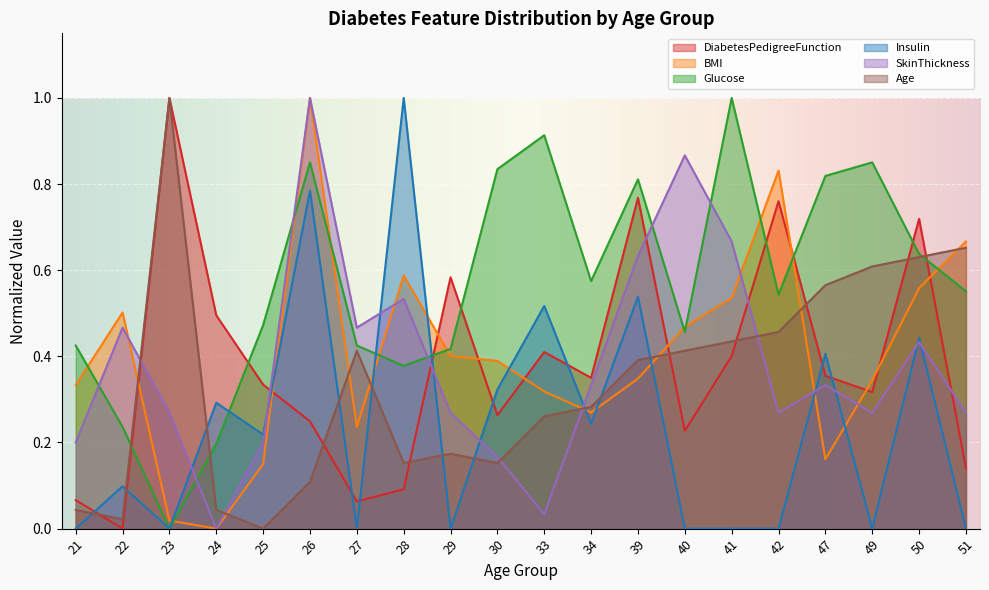

How many lines are shown in the chart?

6